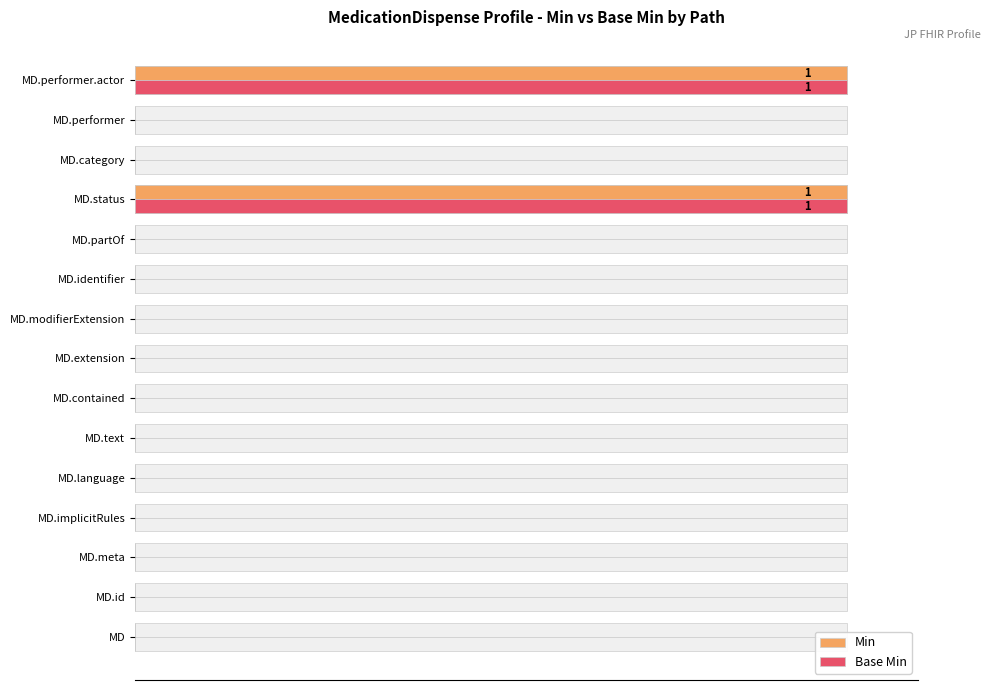

Is it true that Min equals -1 at MD?

False